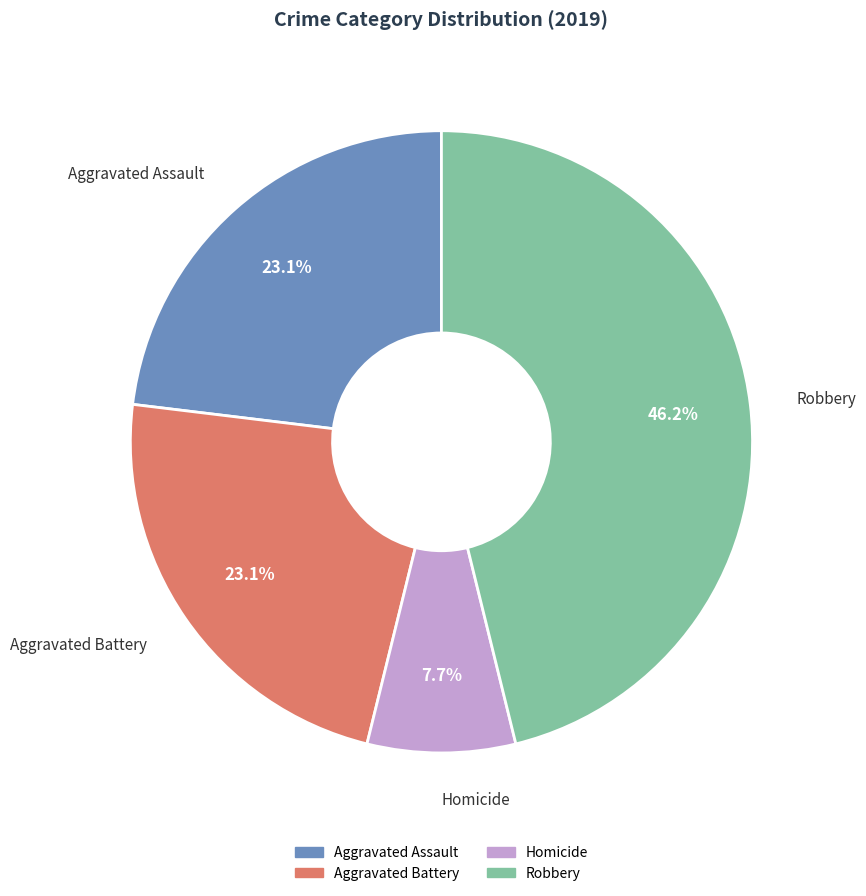

Count the number of slices in the pie.

4